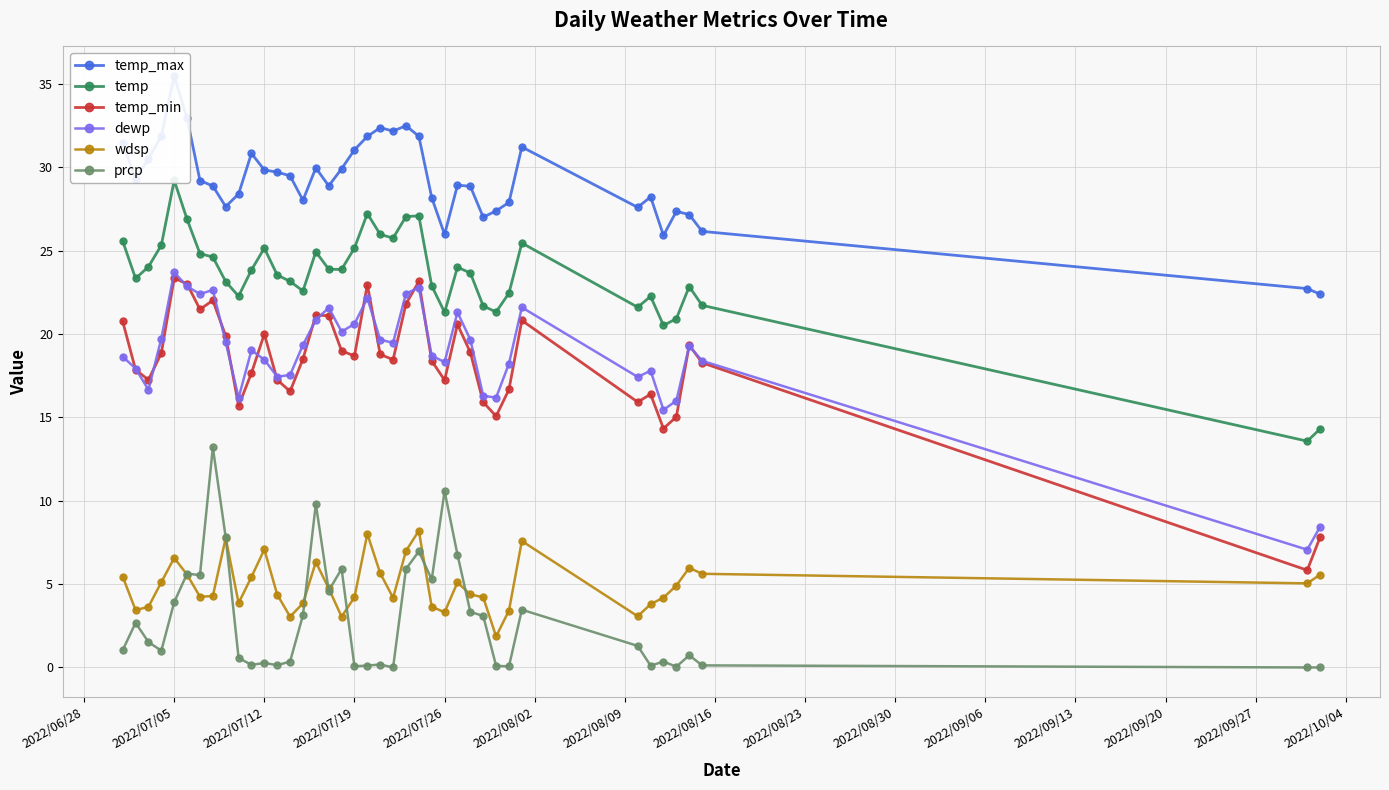

At how many categories does at least one series exceed 28?

28